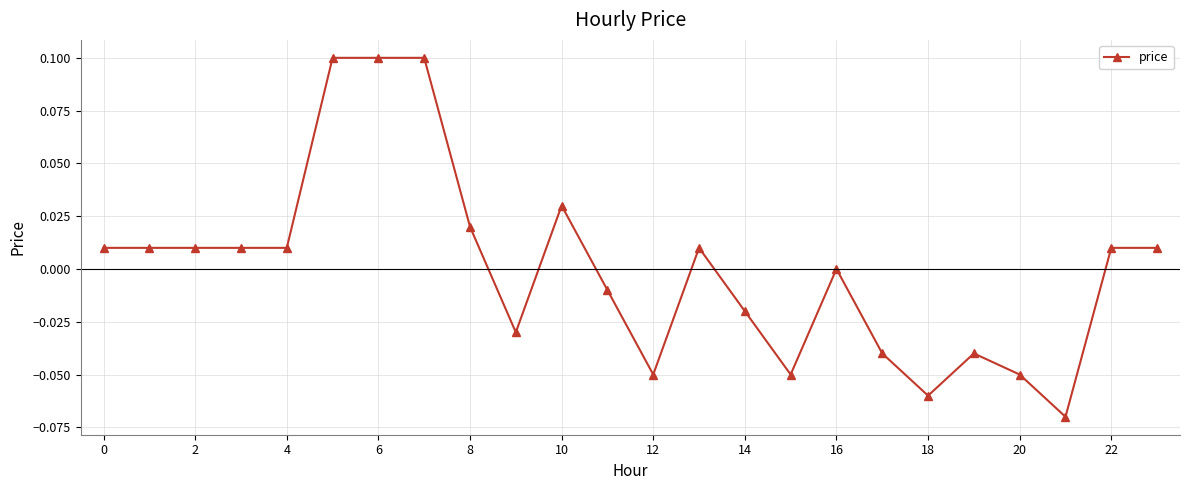

Is this an area chart (filled region under the line)?

No